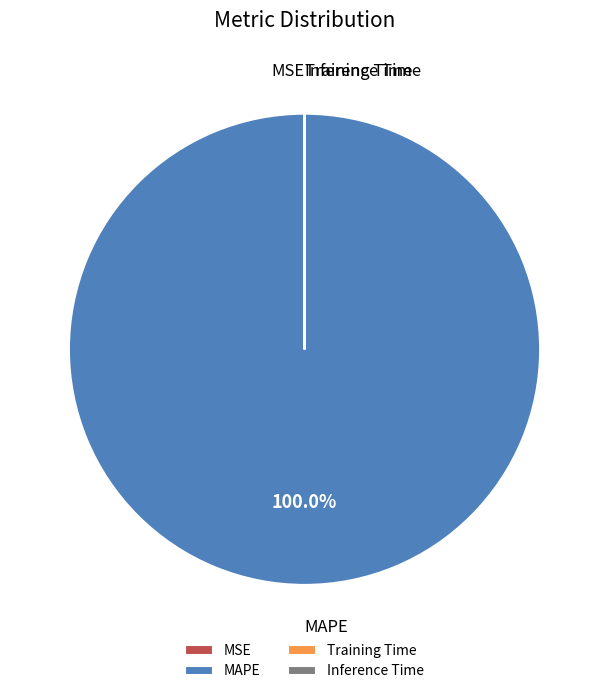

Which category has the biggest portion of the pie?

MAPE